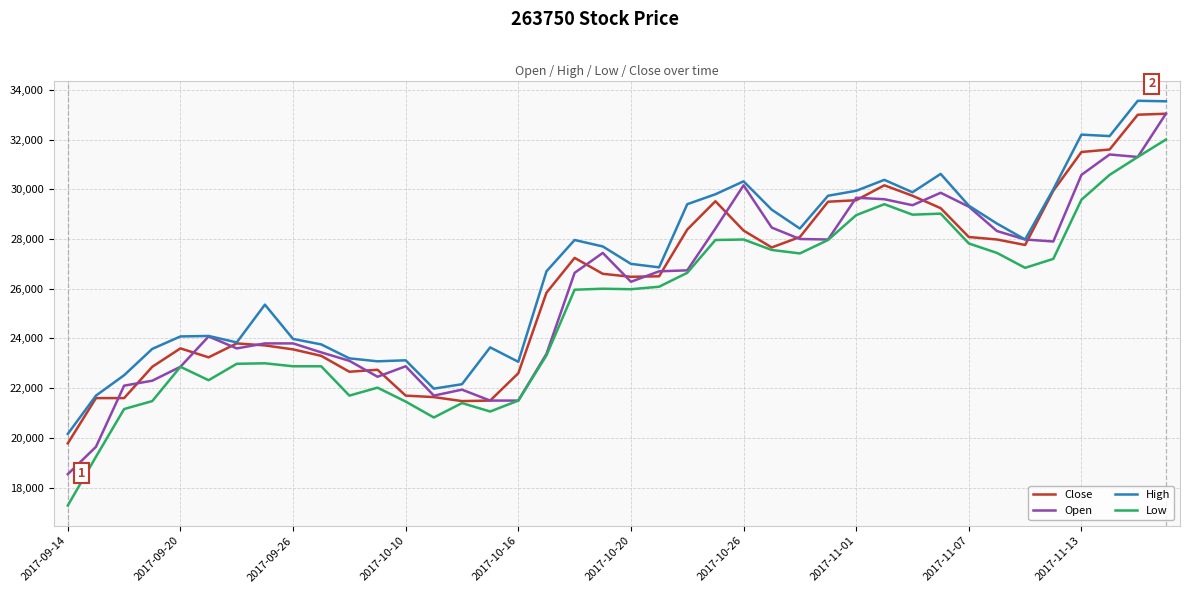

Which series has the largest range (max minus min)?

Low